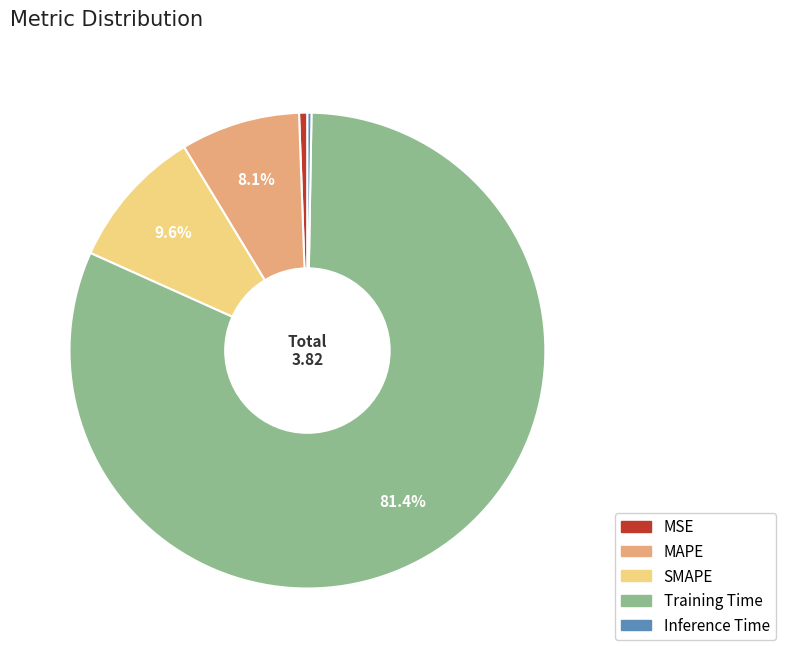

Does any single category account for the majority?

Yes